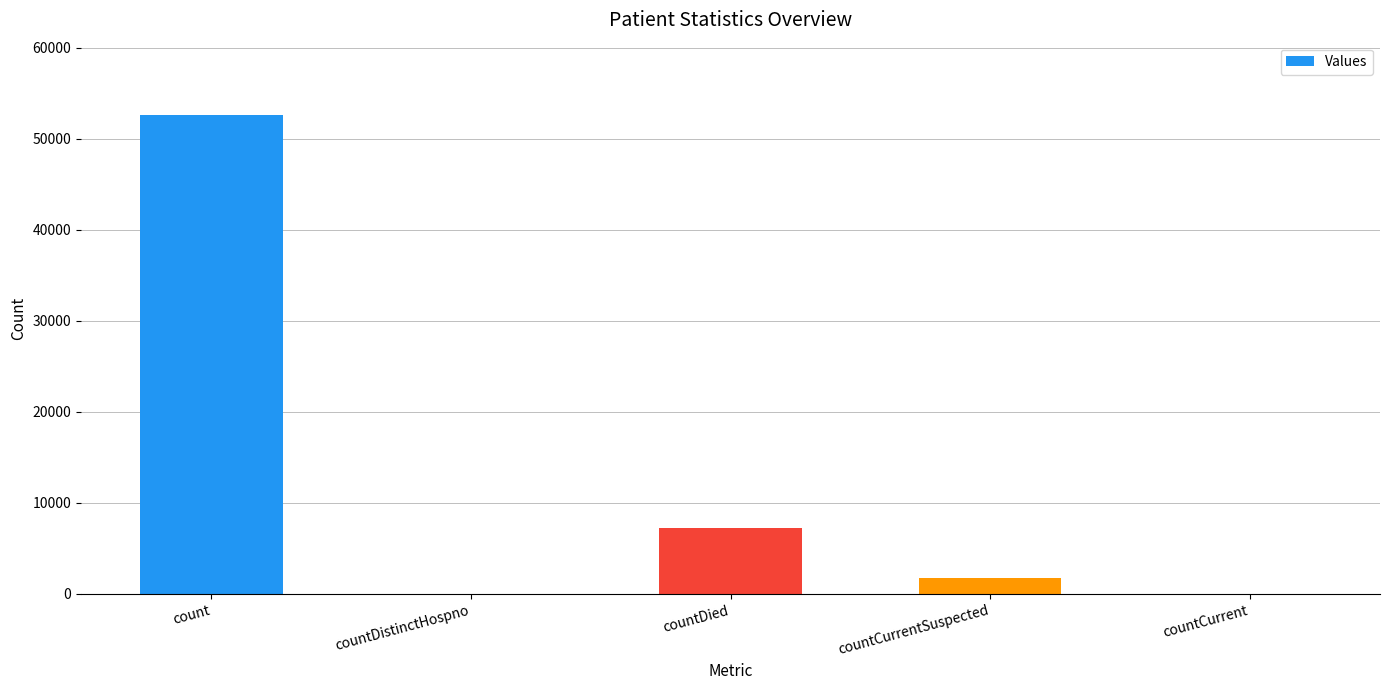

What value does the data have at countCurrentSuspected, to the nearest 100?

1800